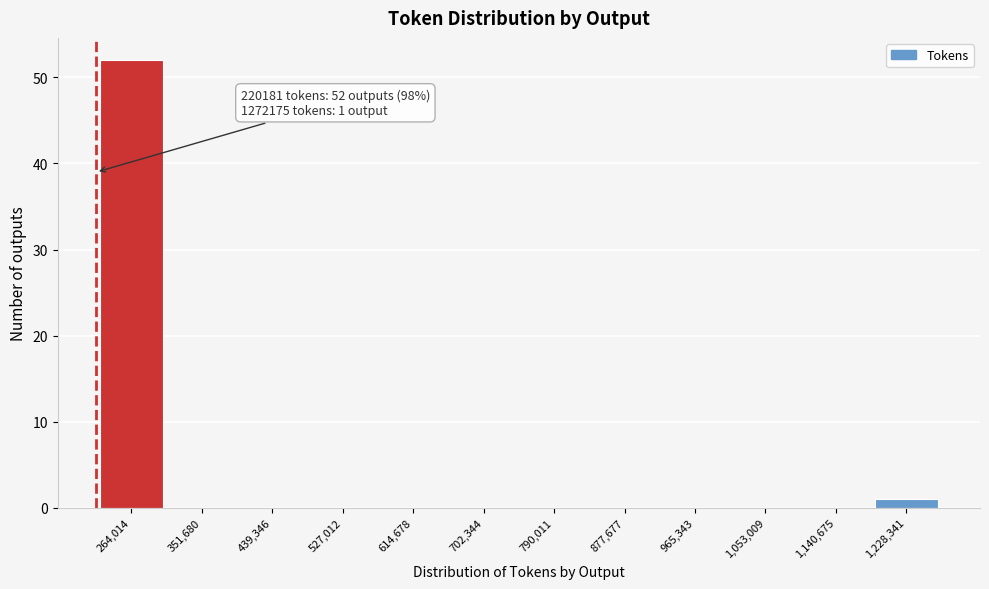

Which range on the x-axis has the tallest bar?

220000 to 310000